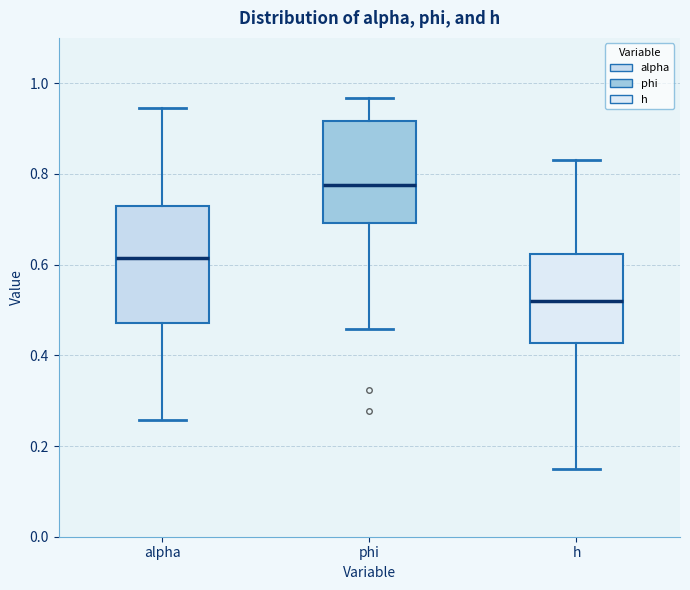

Where is the upper edge of the box for h on the y-axis? The values are not printed on the chart, so give them approximately, as read against the axis.

0.62